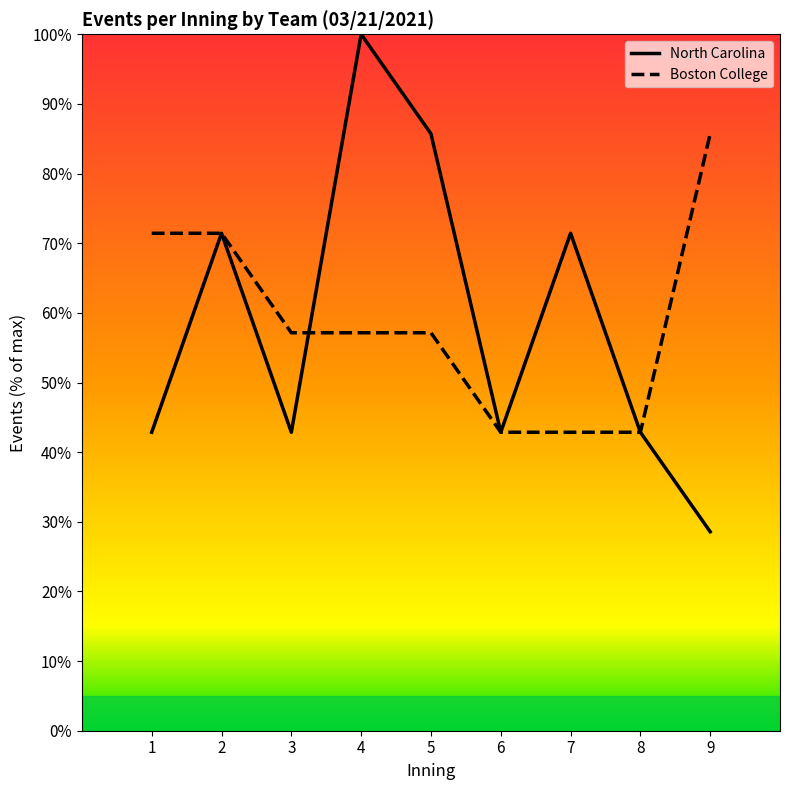

Which series has the widest spread of values?

North Carolina